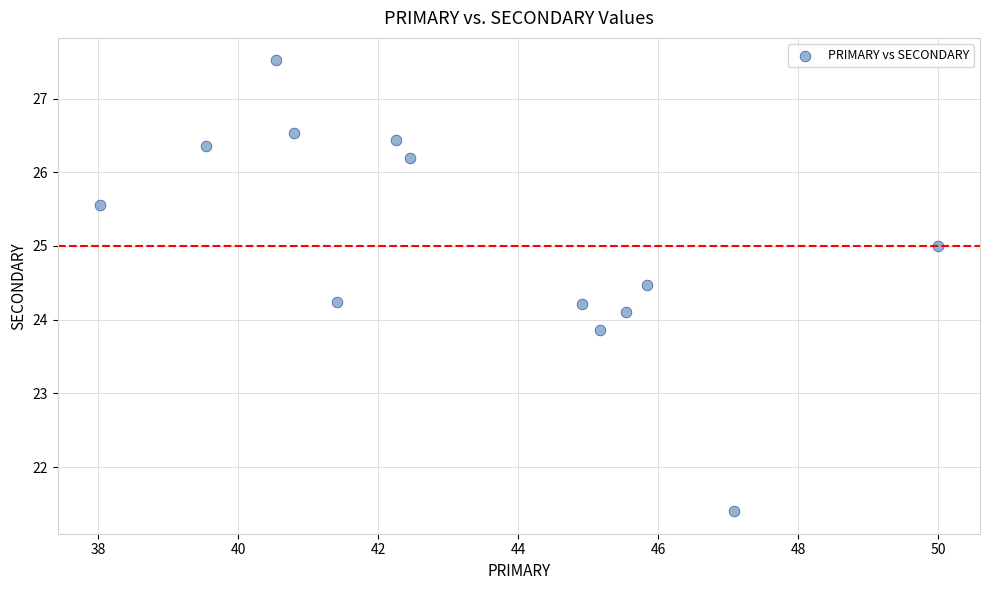

What is the range of Y values (max minus min)?

6.1